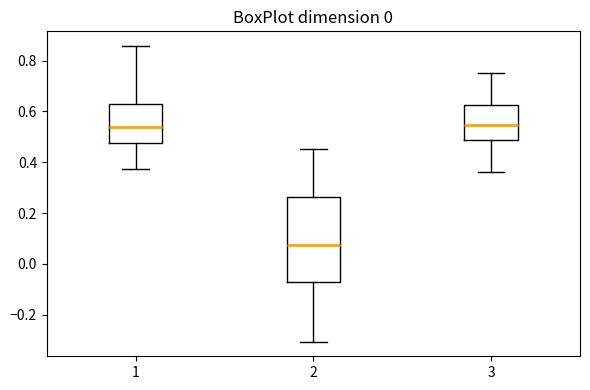

Reading left to right, transcribe this box plot: for each box, give where its median line is, the range the box spans, and where its two whiskers end, as read against the y-axis. The values are not printed on the chart, so give them approximately, as read against the axis.

1: median 0.54, box 0.48 to 0.64, whiskers 0.38 to 0.86
2: median 0.08, box -0.06 to 0.26, whiskers -0.30 to 0.46
3: median 0.54, box 0.48 to 0.62, whiskers 0.36 to 0.76